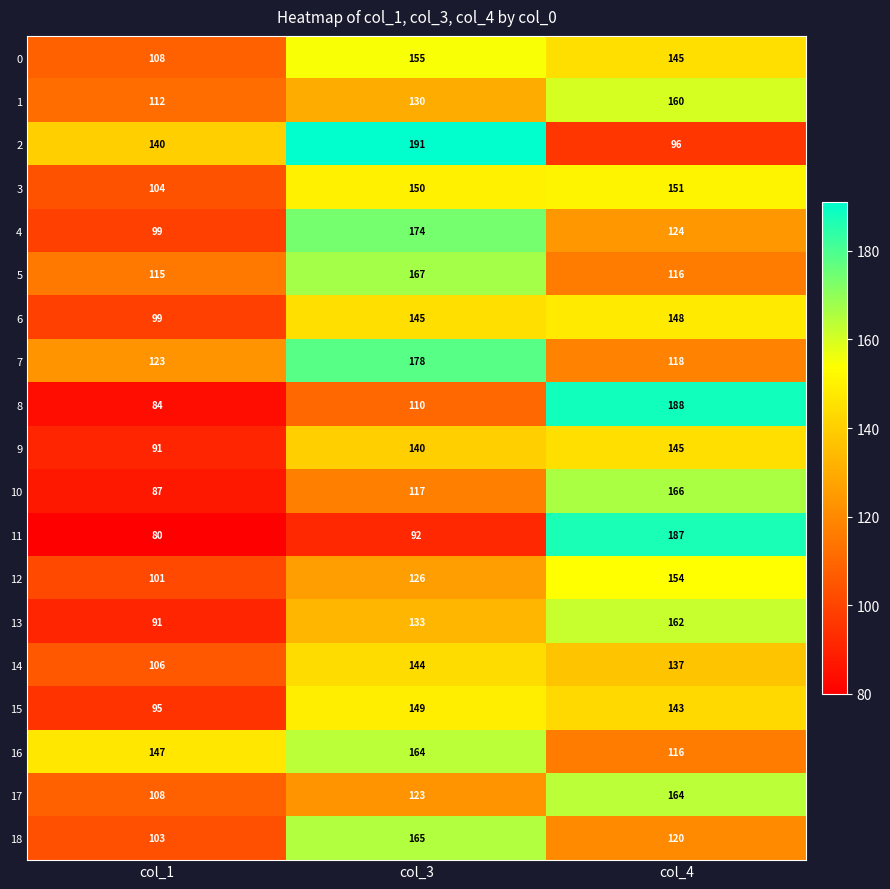

At which label does 0 first exceed 145?

col_3